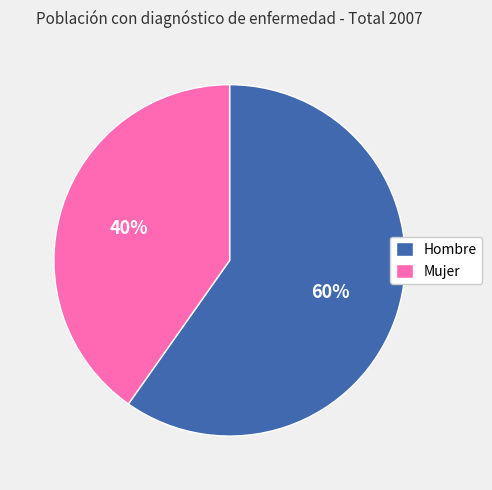

What is the ratio of the value at Hombre to the value at Mujer?

1.5